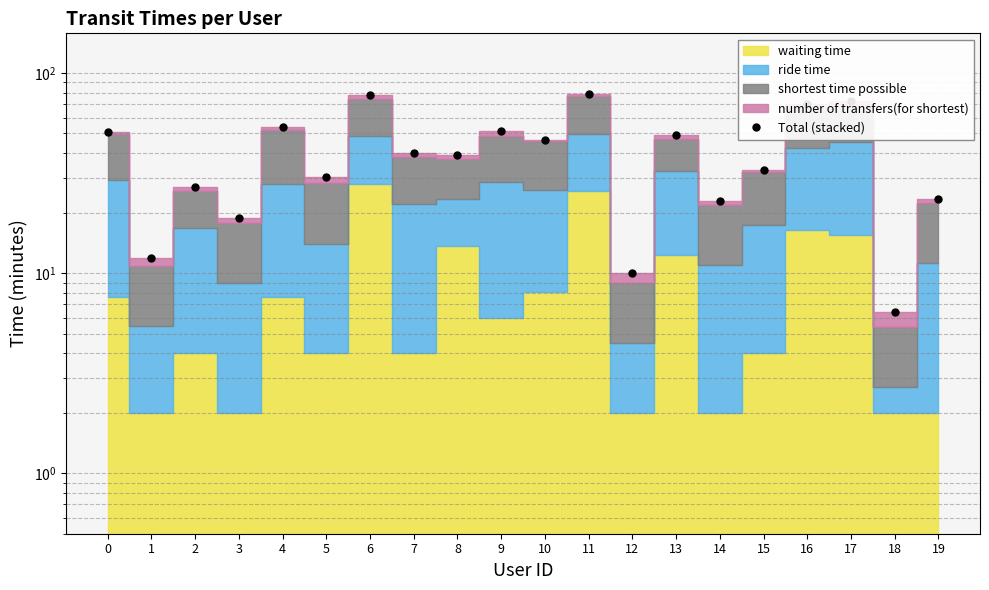

What is the approximate value at 8?

39.1